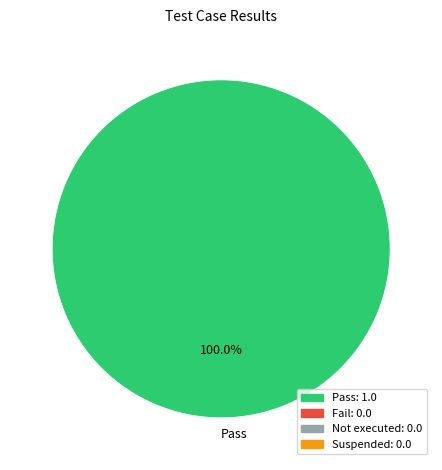

What is the majority slice?

Pass